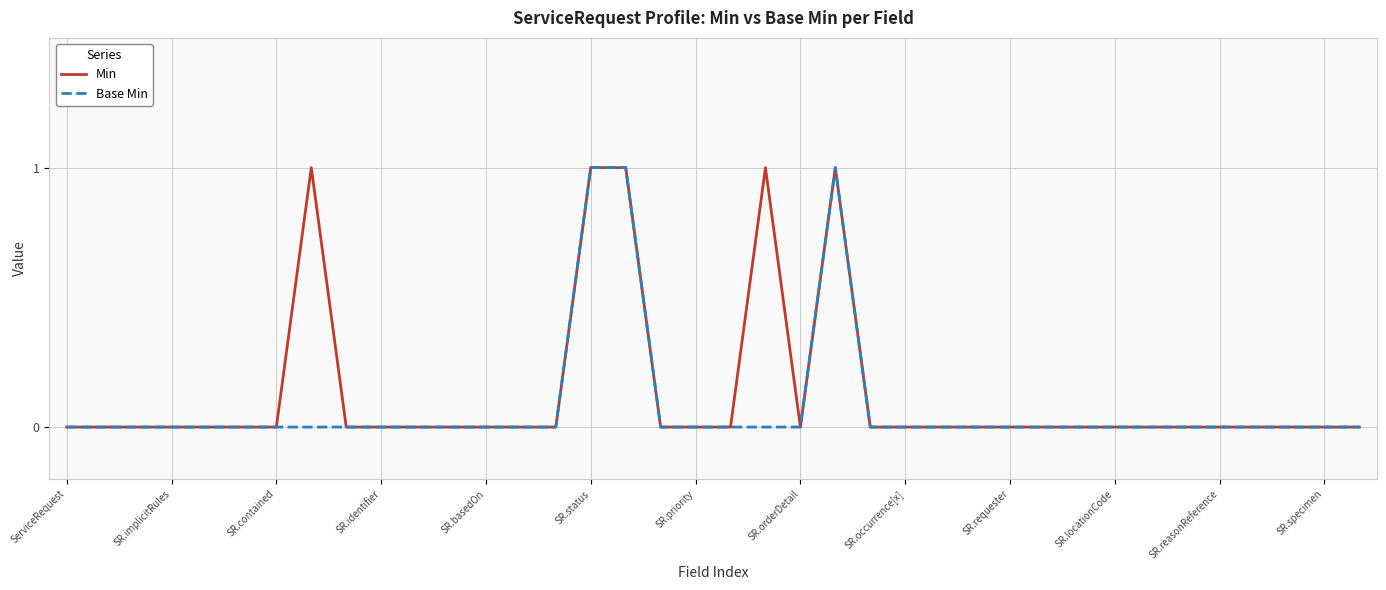

How many Min values are between 0 and 1?

38